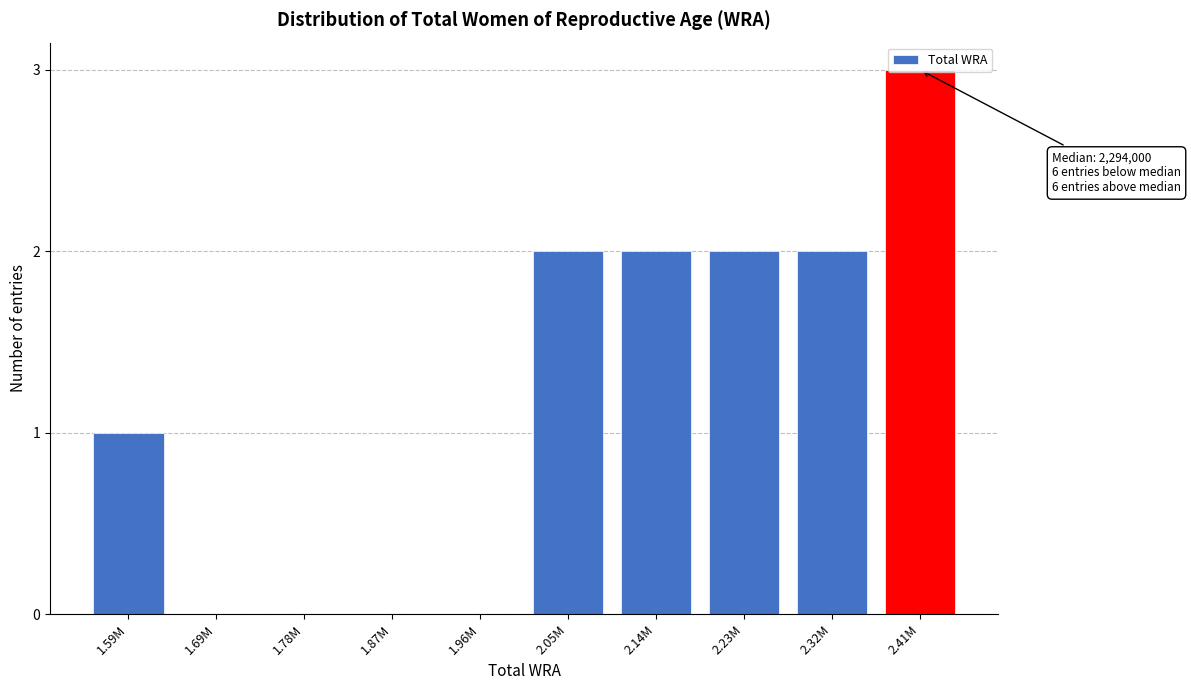

What is the sum of all values?

12